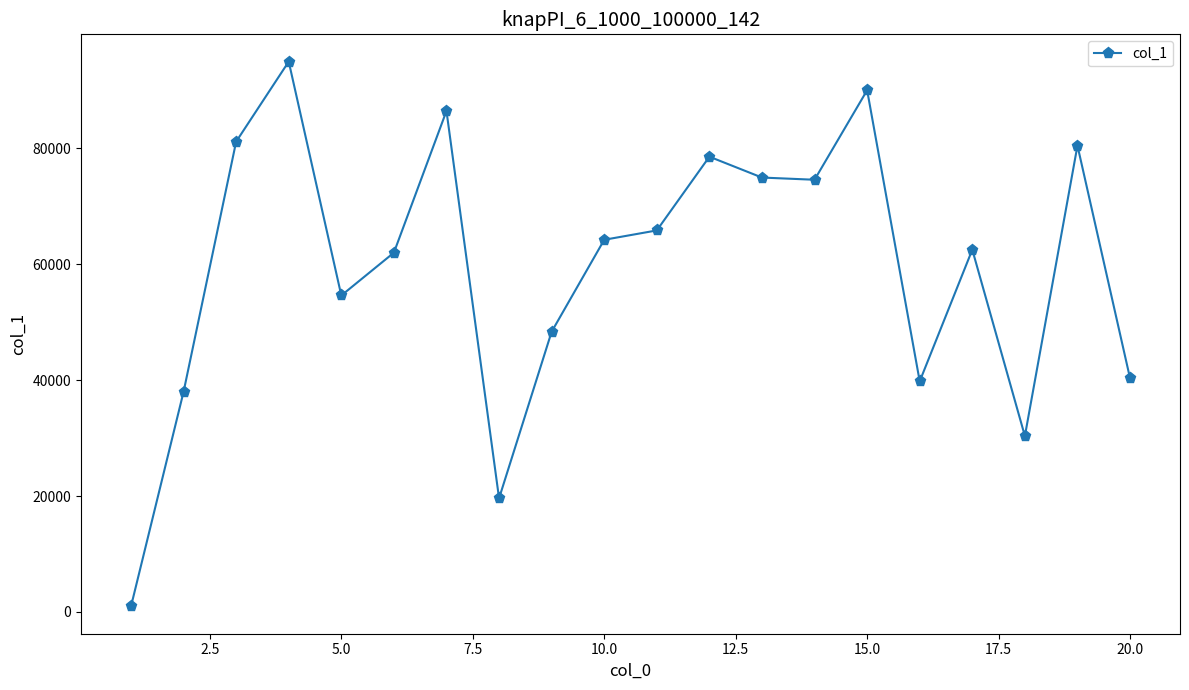

True or false: there are more than 0 points higher than both neighbors.

True